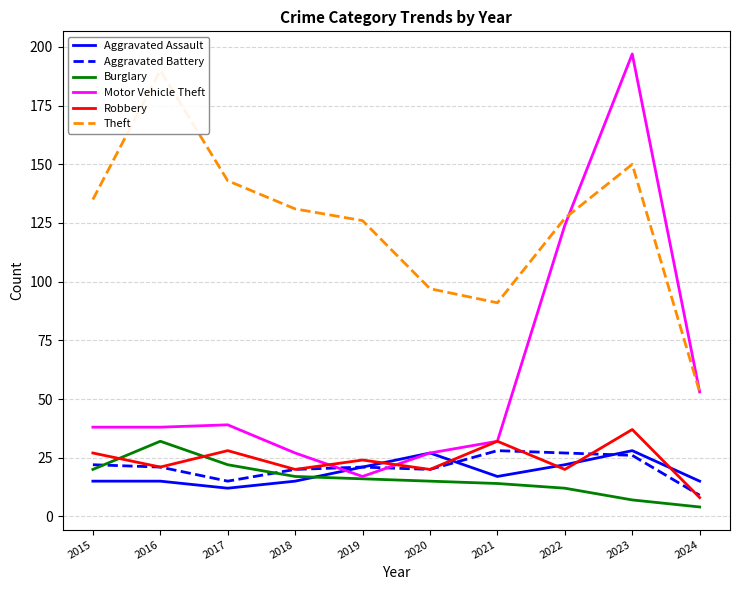

Does the chart display data point markers on the line(s)?

No